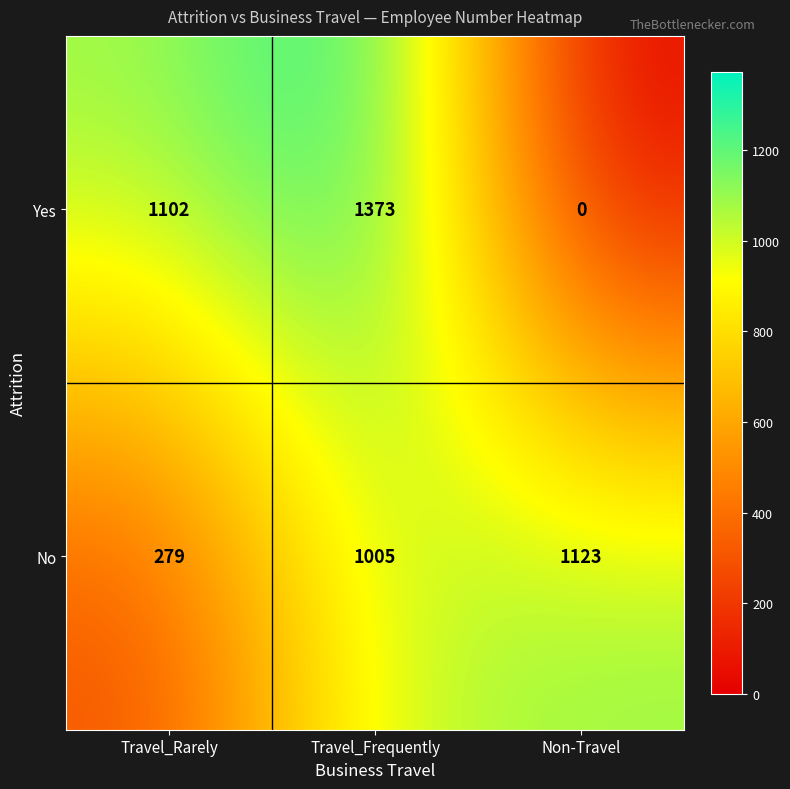

What is the difference between the Yes values at Travel_Rarely and Travel_Frequently?

271